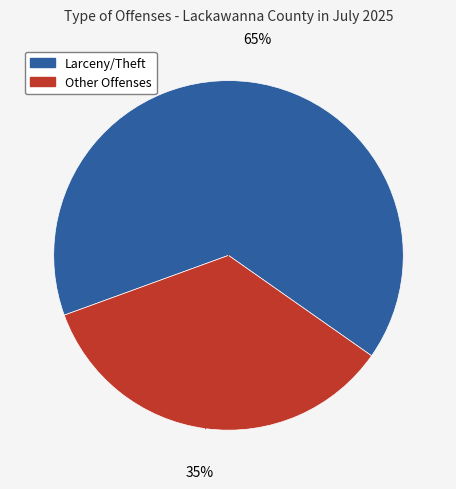

How many slices are in this pie chart?

2